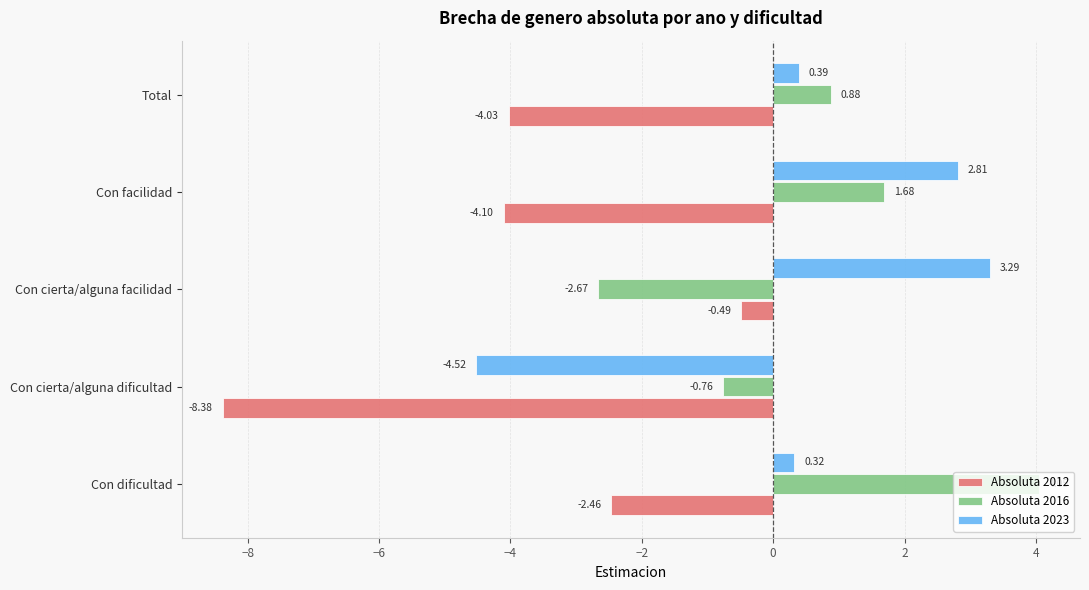

Which series has the widest spread of values?

Absoluta 2012